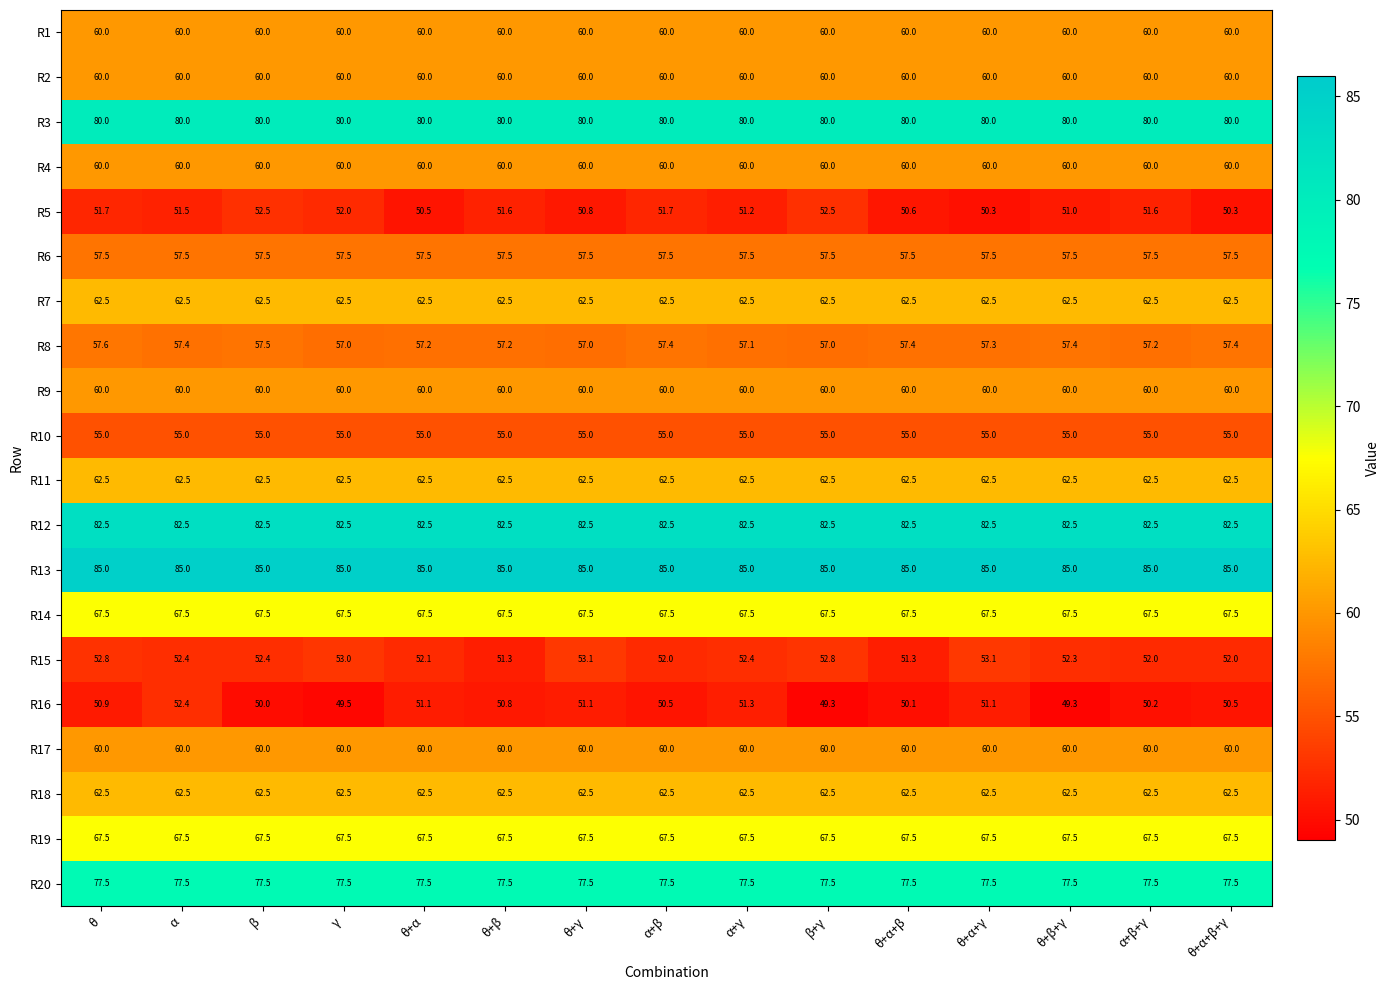

Which series changed the most between θ and θ+α+β+γ?

R5